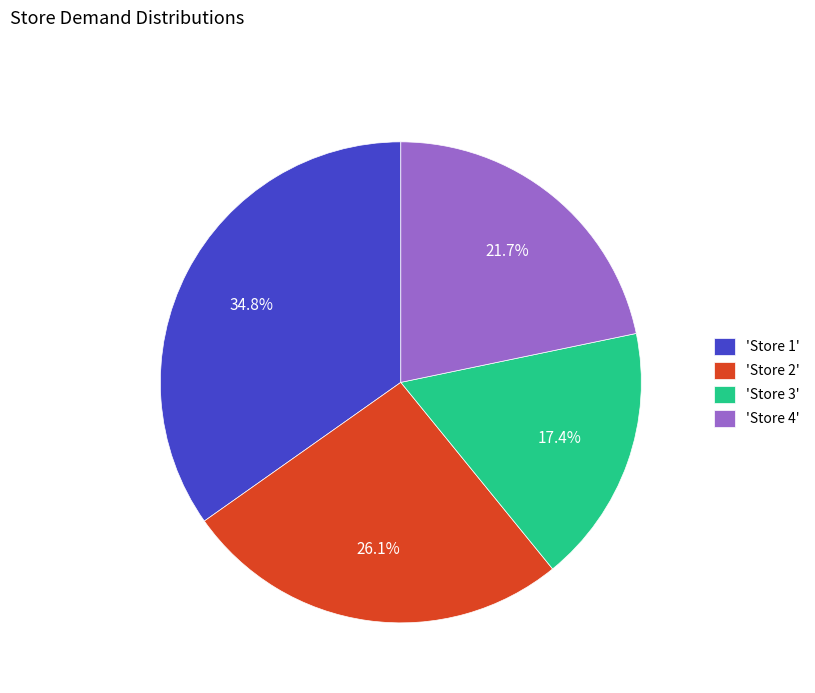

Is 'Store 4' the majority of the pie?

No